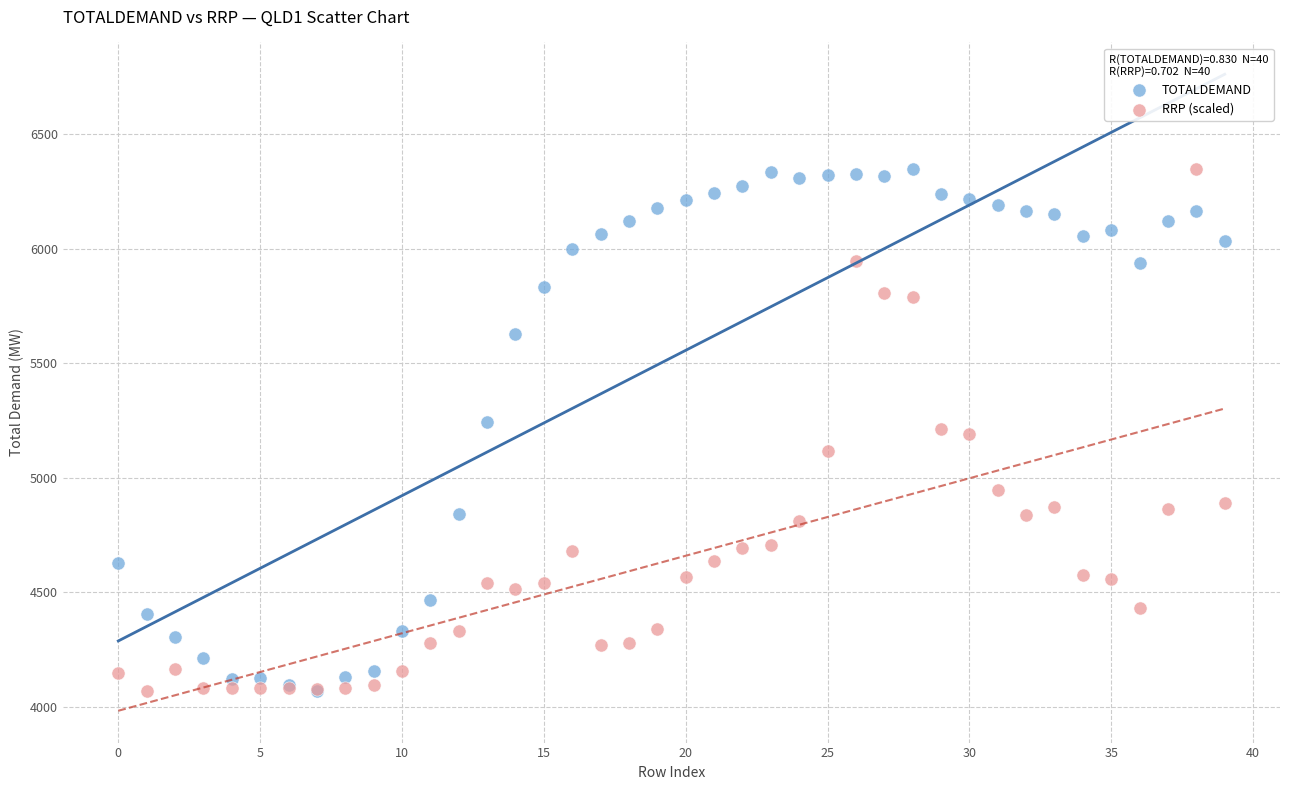

What are all the series names shown in the legend?

TOTALDEMAND, RRP (scaled)